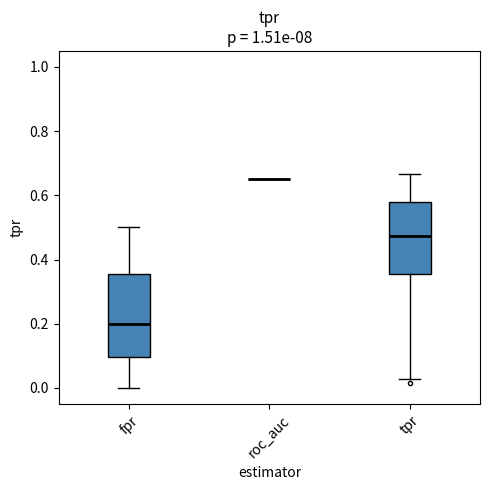

Reading left to right, read every box against the y-axis: the position of its median line, the range the box covers, and the ends of its whiskers. The values are not printed on the chart, so give them approximately, as read against the axis.

fpr: median 0.20, box 0.10 to 0.36, whiskers 0.00 to 0.50
roc_auc: box collapsed to a line at 0.66, whiskers 0.66 to 0.66
tpr: median 0.48, box 0.36 to 0.58, whiskers 0.02 to 0.66